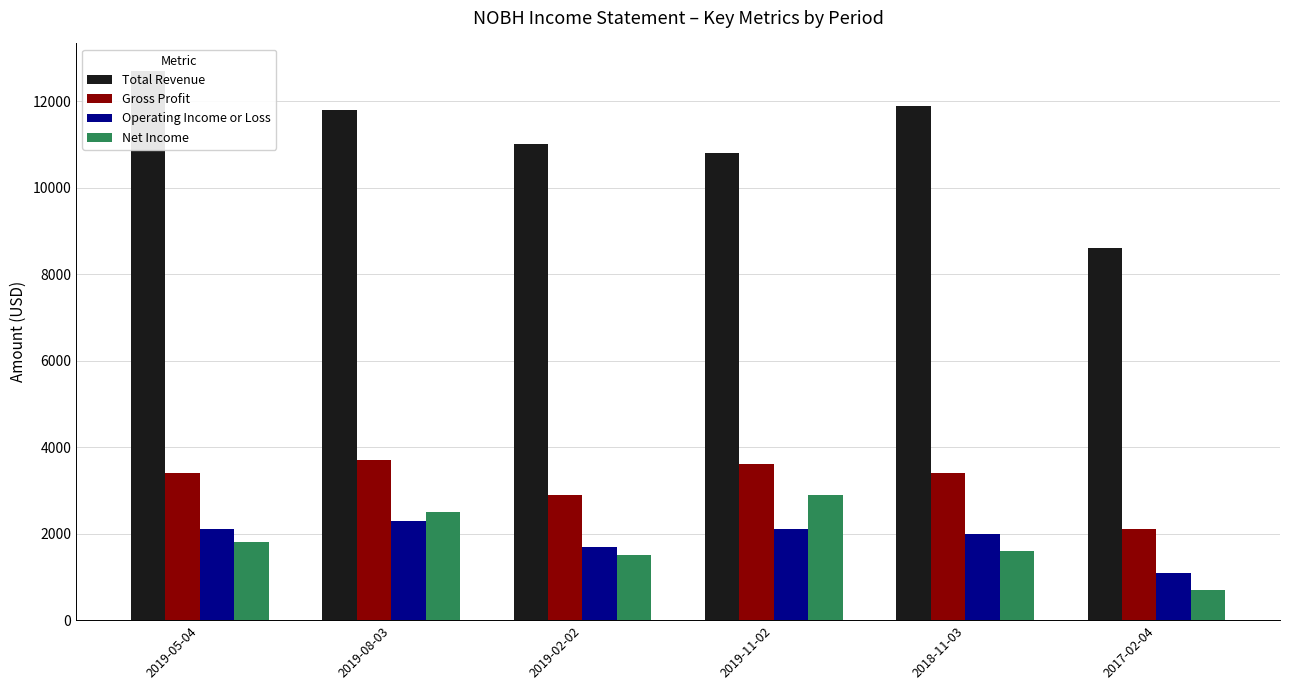

Reading right to left, transcribe all the data shown in this chart.

Total Revenue: 2017-02-04=8600	2018-11-03=11900	2019-11-02=10800	2019-02-02=11000	2019-08-03=11800	2019-05-04=12700
Gross Profit: 2017-02-04=2100	2018-11-03=3400	2019-11-02=3600	2019-02-02=2900	2019-08-03=3700	2019-05-04=3400
Operating Income or Loss: 2017-02-04=1100	2018-11-03=2000	2019-11-02=2100	2019-02-02=1700	2019-08-03=2300	2019-05-04=2100
Net Income: 2017-02-04=700	2018-11-03=1600	2019-11-02=2900	2019-02-02=1500	2019-08-03=2500	2019-05-04=1800